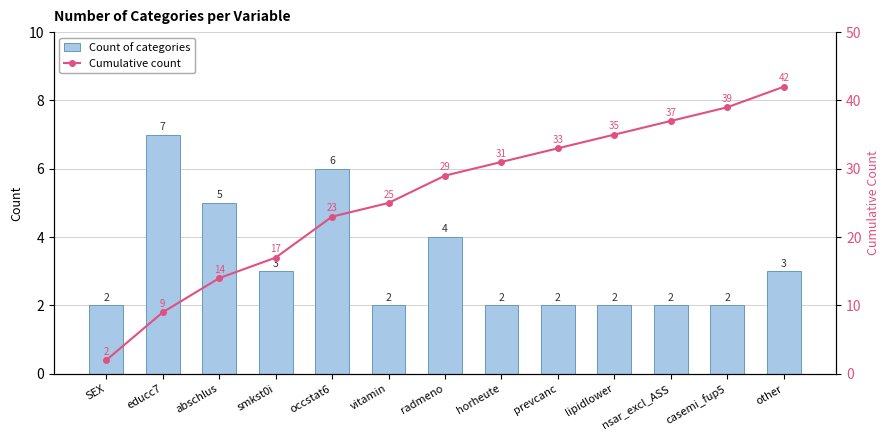

What is the difference between the Count of categories values at educc7 and occstat6?

1